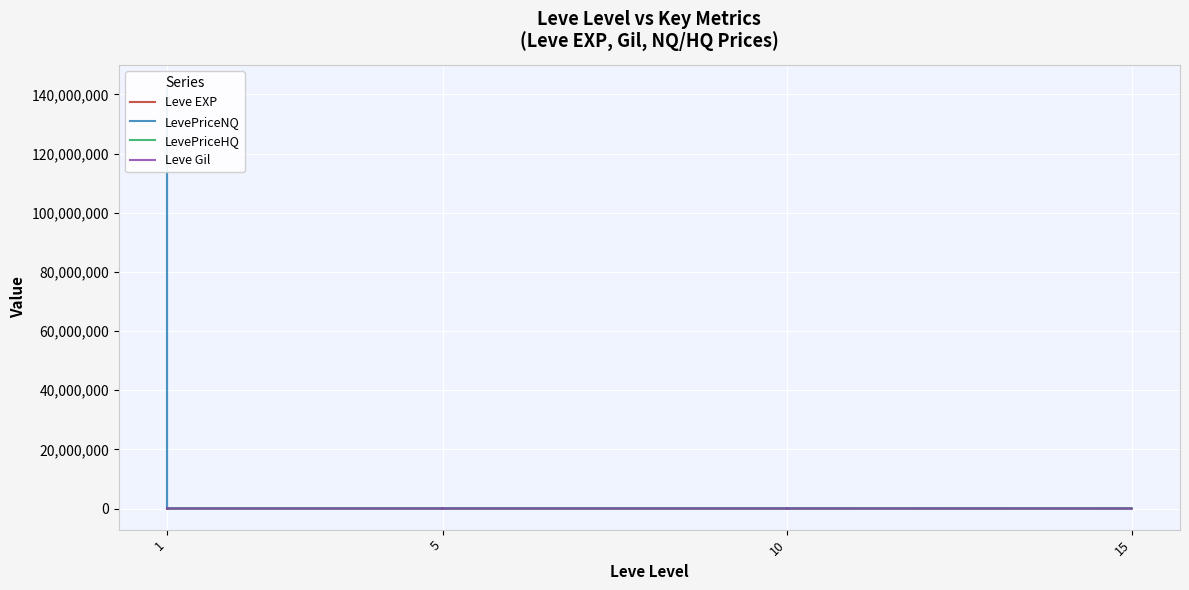

Between 1 and 5, which is larger?

1